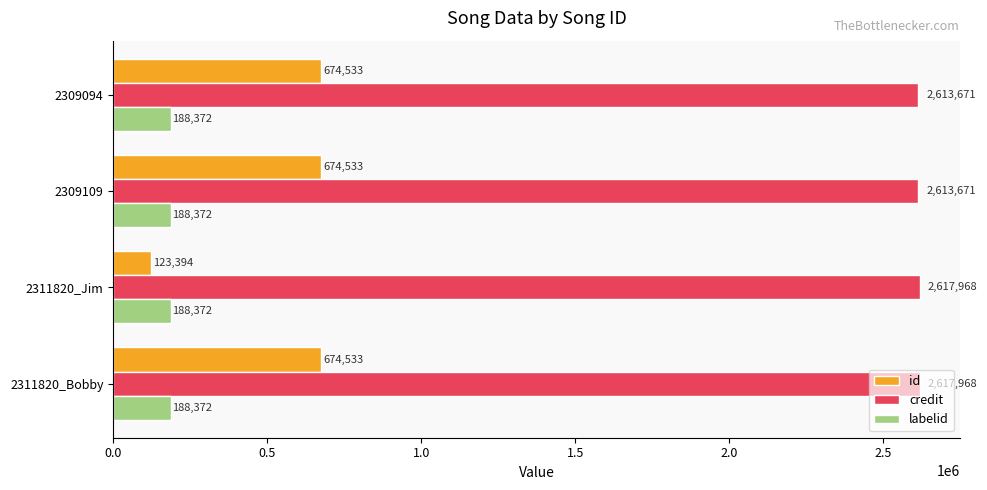

Read the credit value at 2309094, to the nearest 100.

2613700